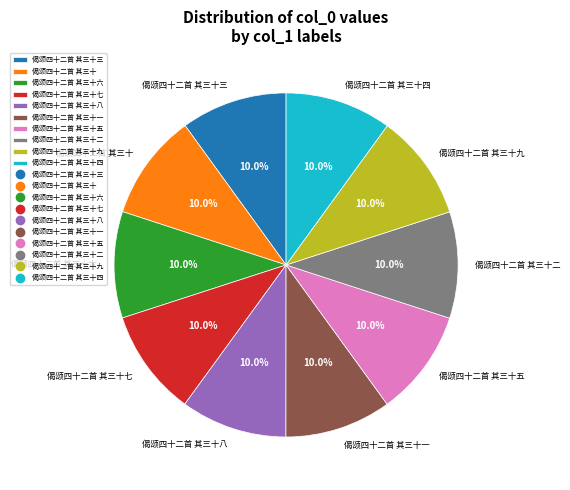

Approximately how many times larger is the value at 偈颂四十二首 其三十五 compared to 偈颂四十二首 其三十九?

1.0